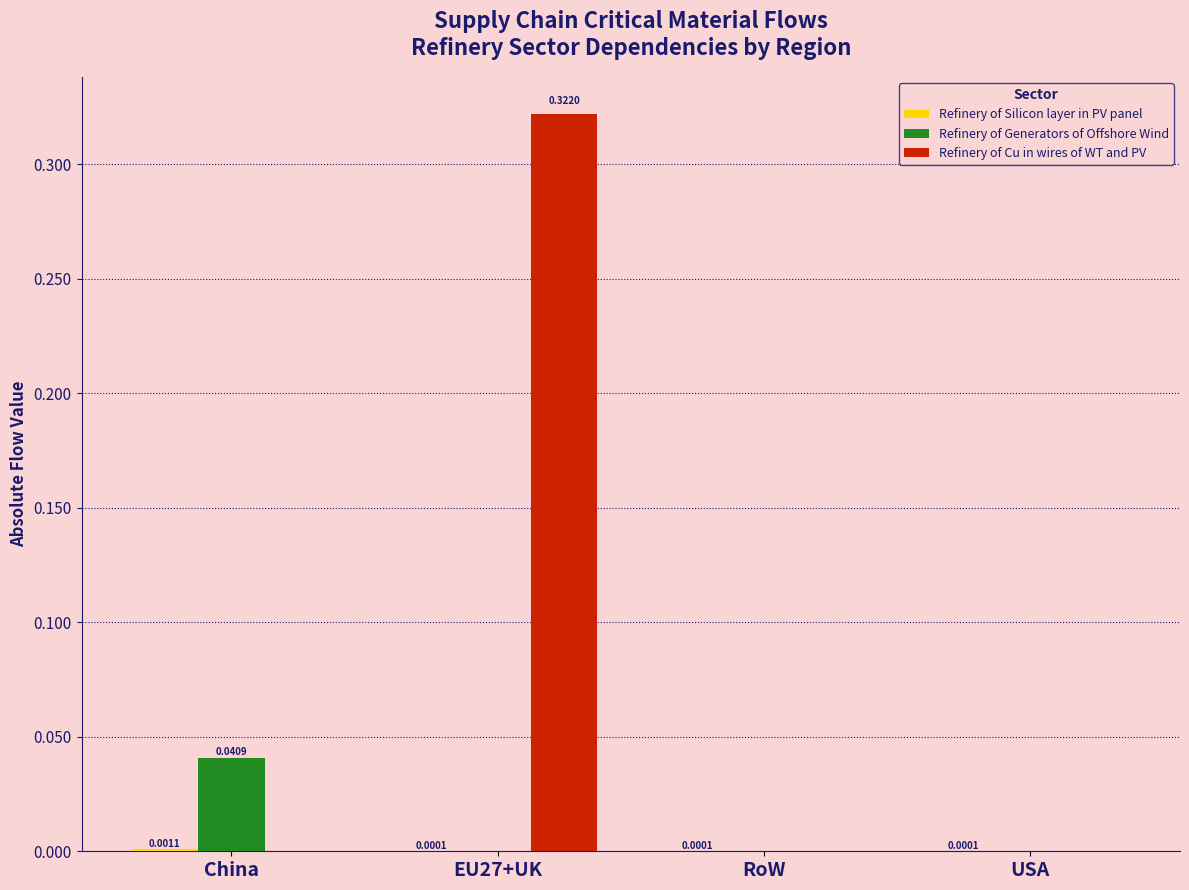

The value of Refinery of Generators of Offshore Wind at RoW is 0.0. True or false?

True